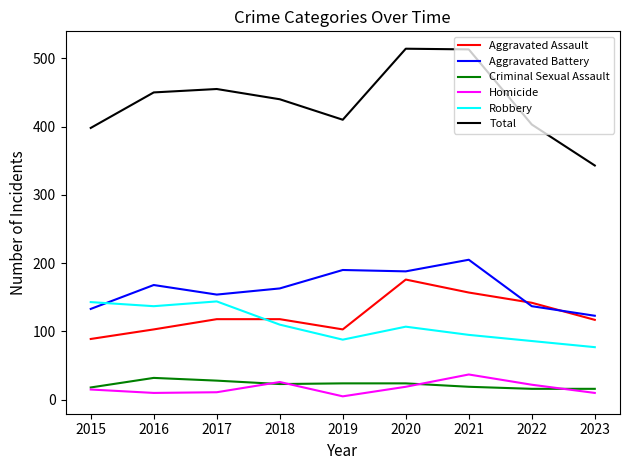

What is the lowest value of the Total series?

343